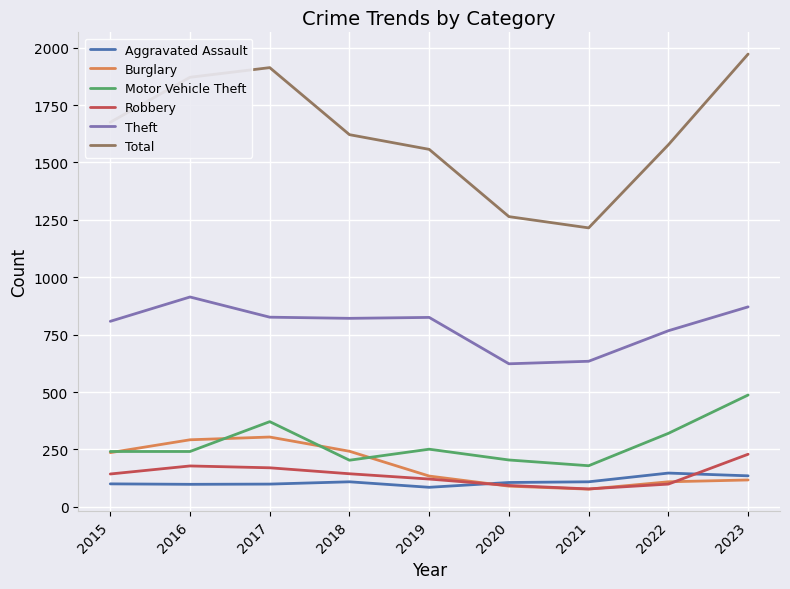

The value of Aggravated Assault at 2019 is 85. True or false?

True